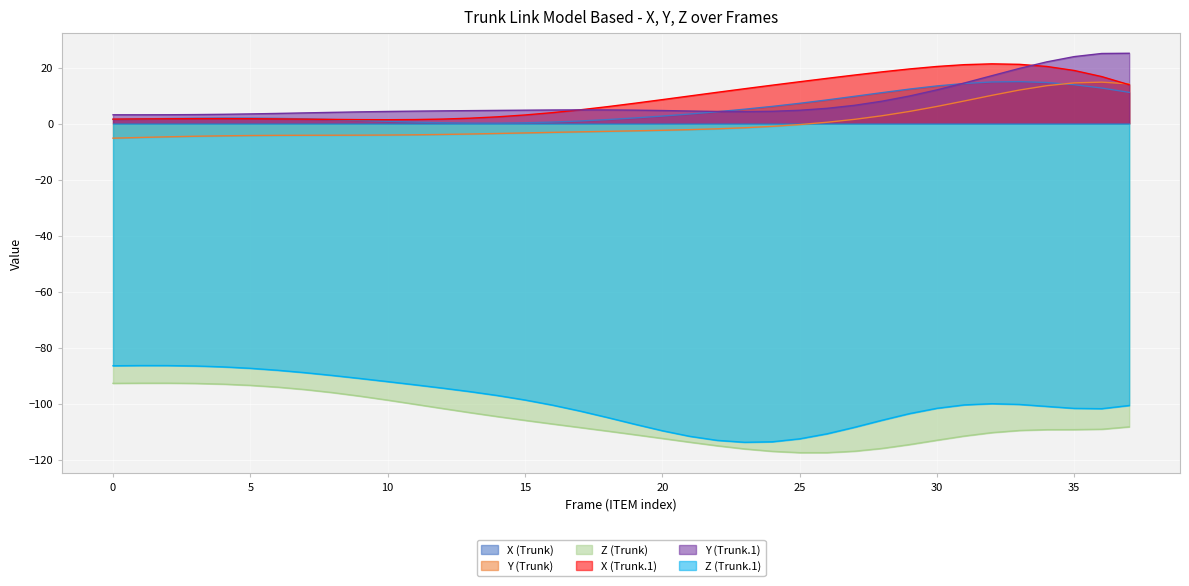

Which category has the highest value in the X (Trunk) series?

33